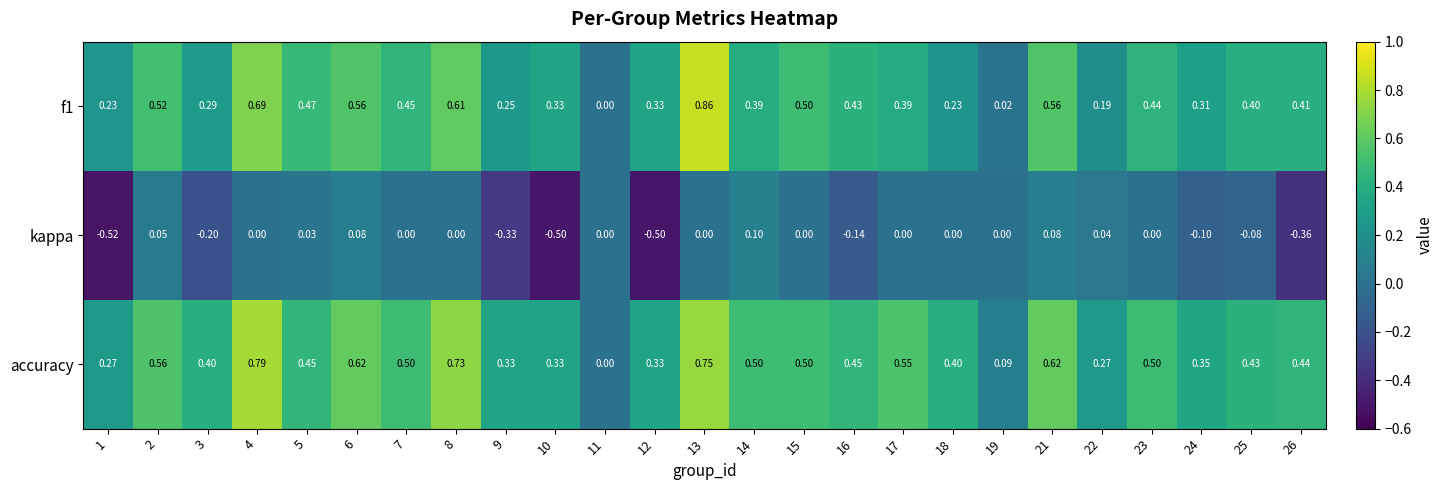

Count the number of categories in the chart.

25